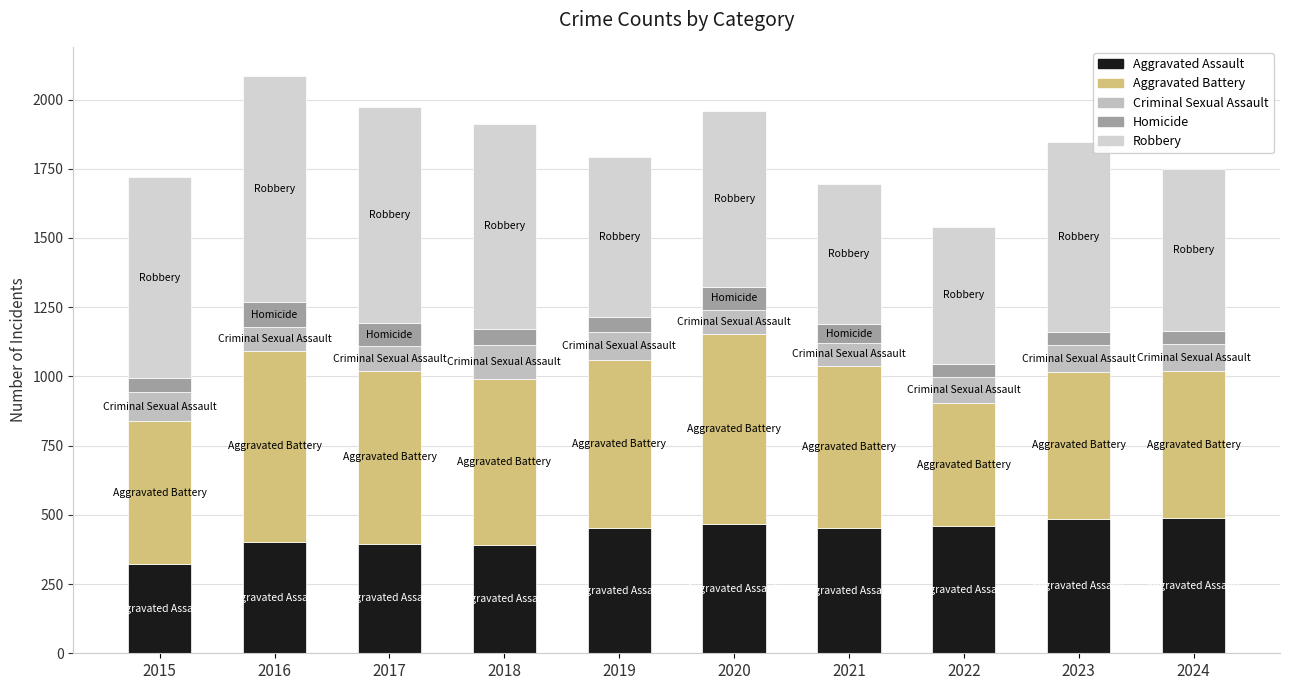

How many bars are there in total?

10